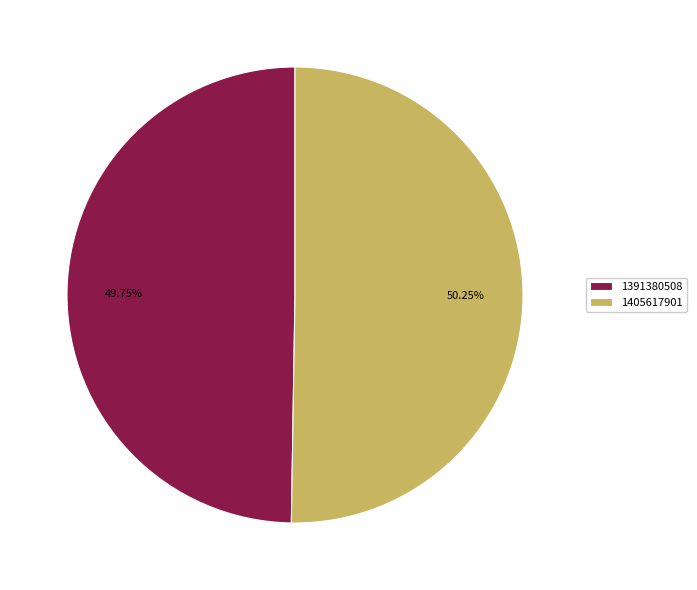

What is the ratio of the value at 1391380508 to the value at 1405617901?

1.0